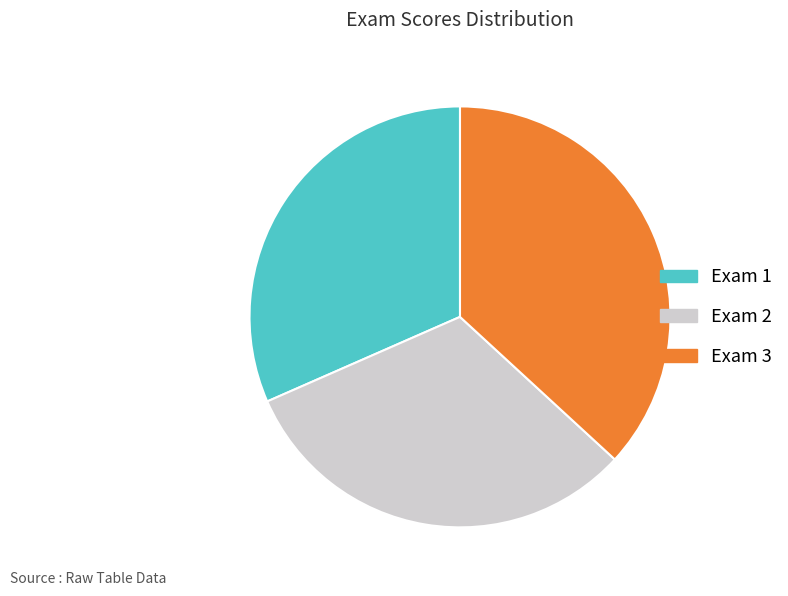

Does Exam 1 represent more than half of the total?

No